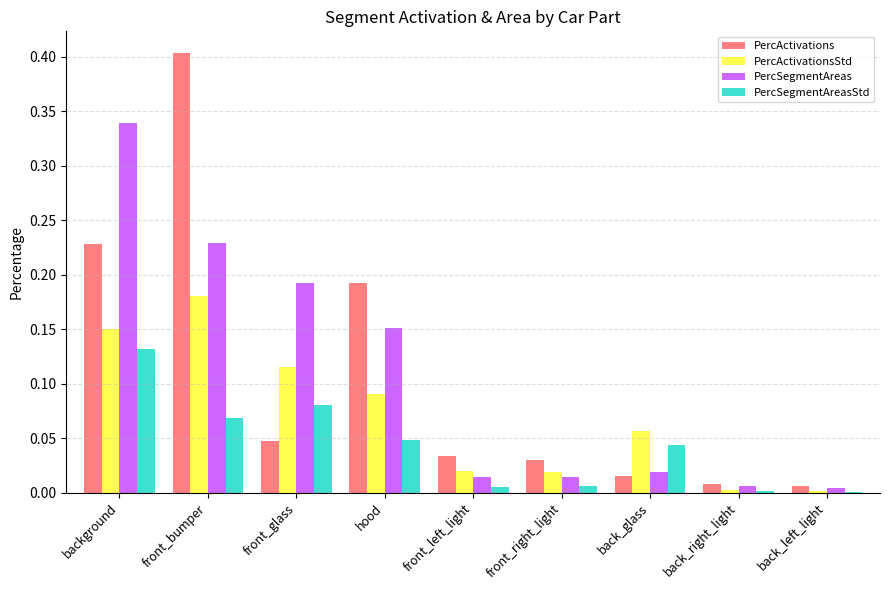

What is the total value across all series at front_glass?

0.4